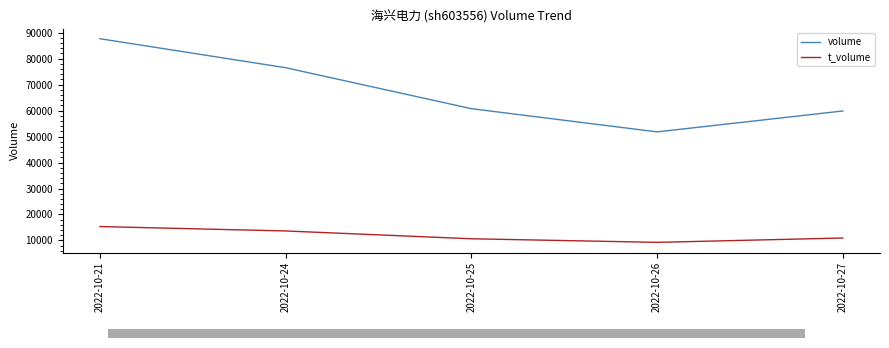

Is the value of volume at 2022-10-27 greater than the value of t_volume at 2022-10-21?

Yes